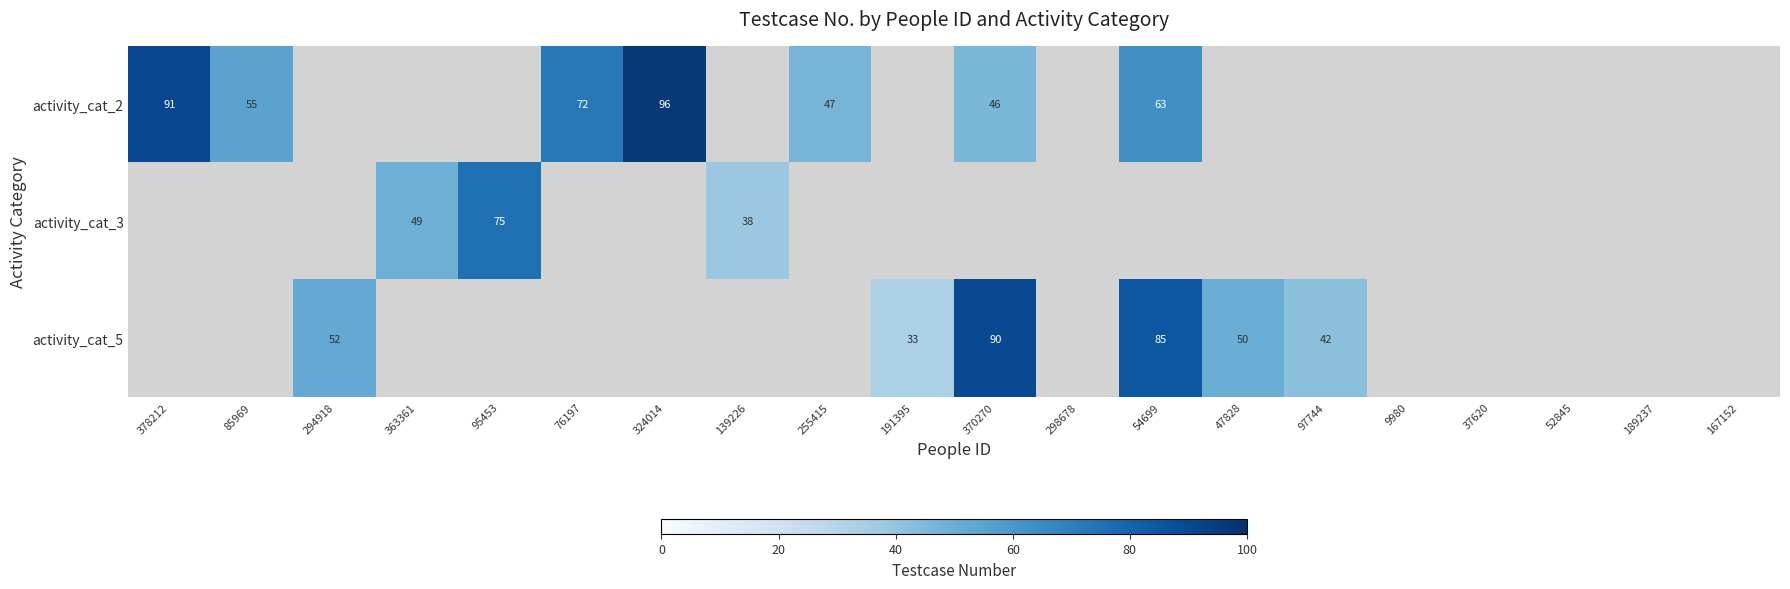

The value of activity_cat_5 at 47828 is 20. True or false?

False